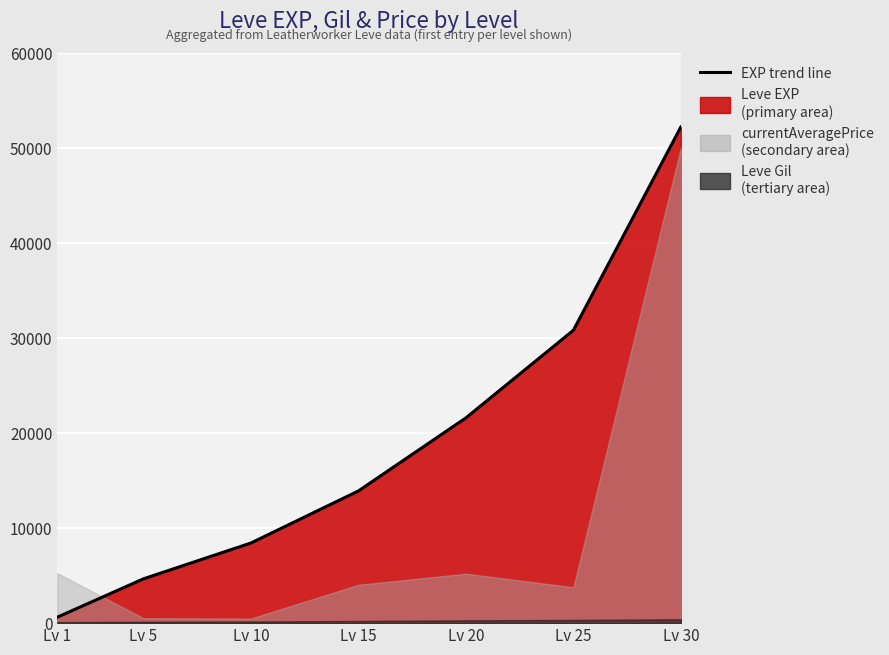

List the labels in order of Leve Gil value, smallest first.

1, 5, 10, 15, 20, 25, 30